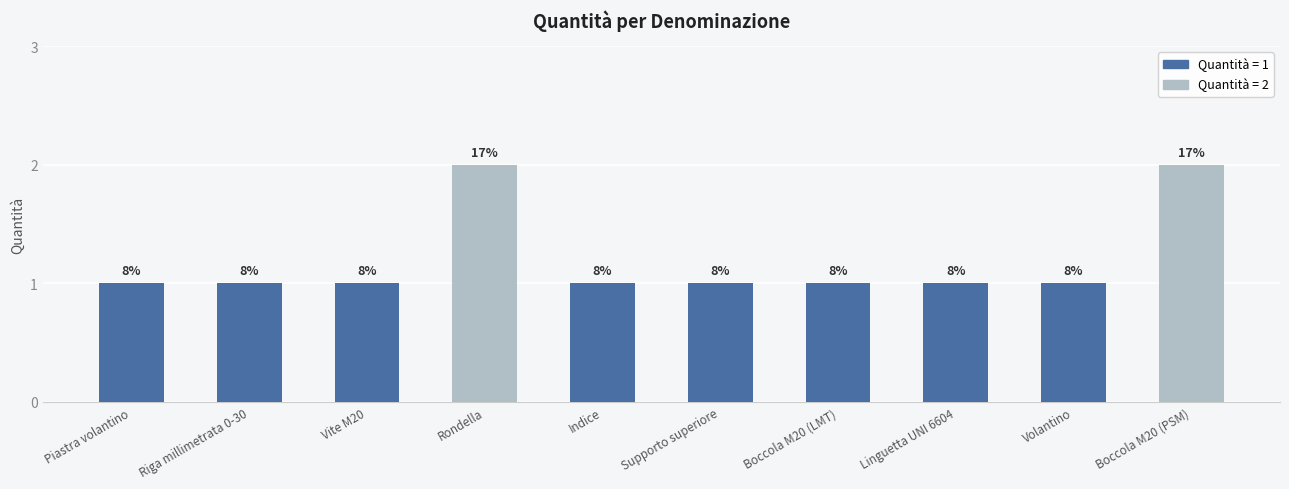

Reading left to right, extract all data points from this chart.

Piastra volantino=1	Riga millimetrata 0-30=1	Vite M20=1	Rondella=2	Indice=1	Supporto superiore=1	Boccola M20 (LMT)=1	Linguetta UNI 6604=1	Volantino=1	Boccola M20 (PSM)=2